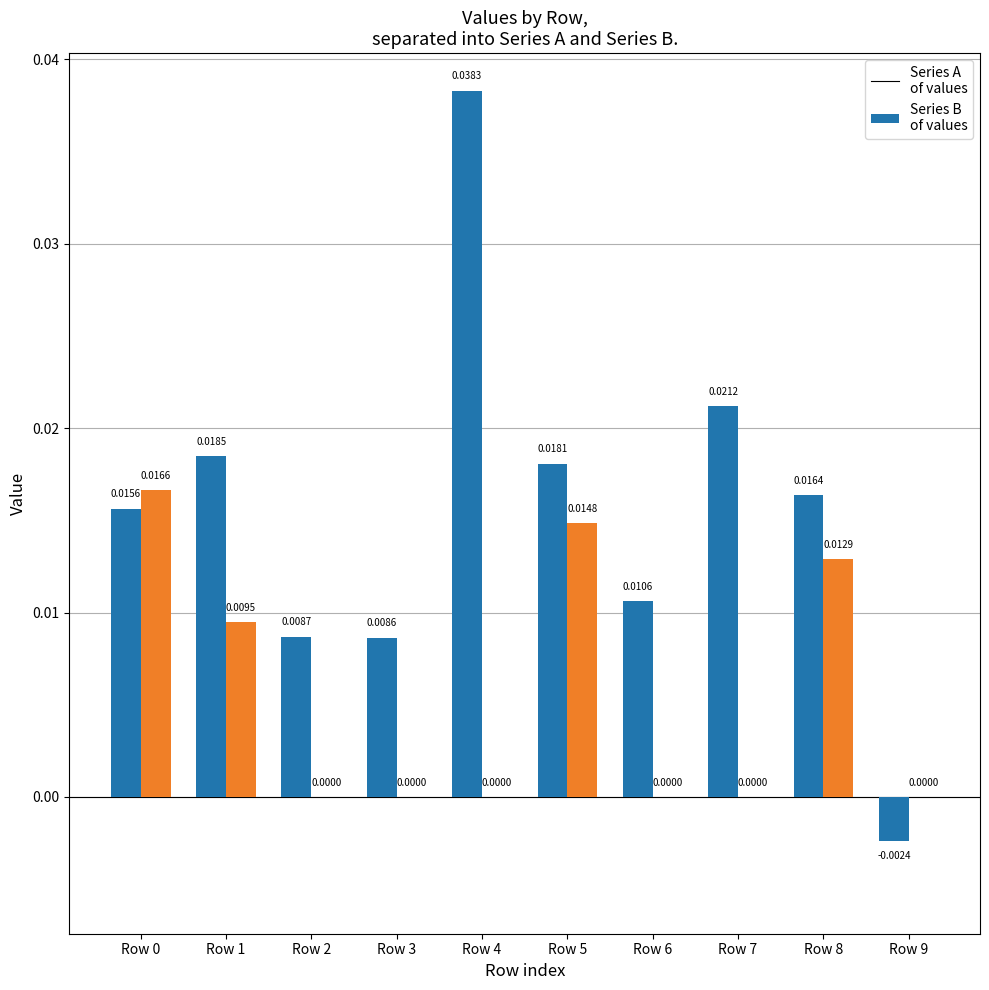

At which category is the sum across all series the highest?

Row 4